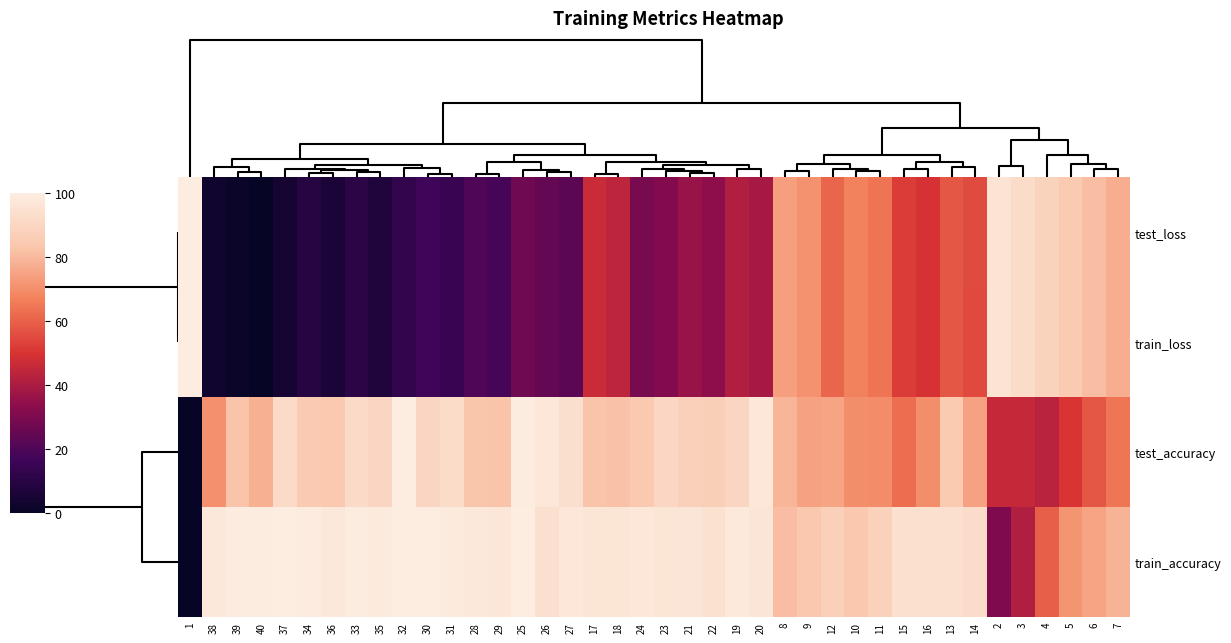

Count the number of categories in the chart.

40